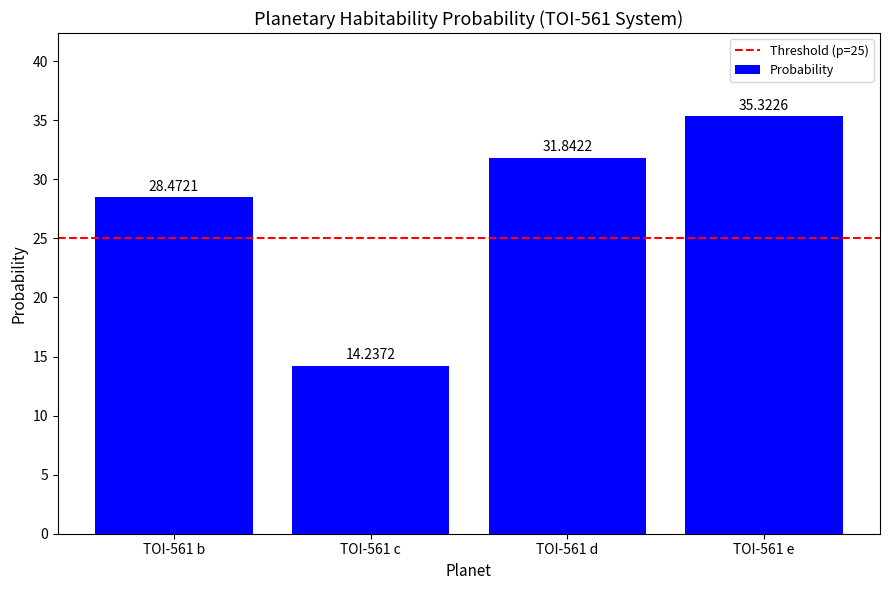

Reading right to left, what are all the values shown in this chart?

TOI-561 e=35.3	TOI-561 d=31.8	TOI-561 c=14.2	TOI-561 b=28.5